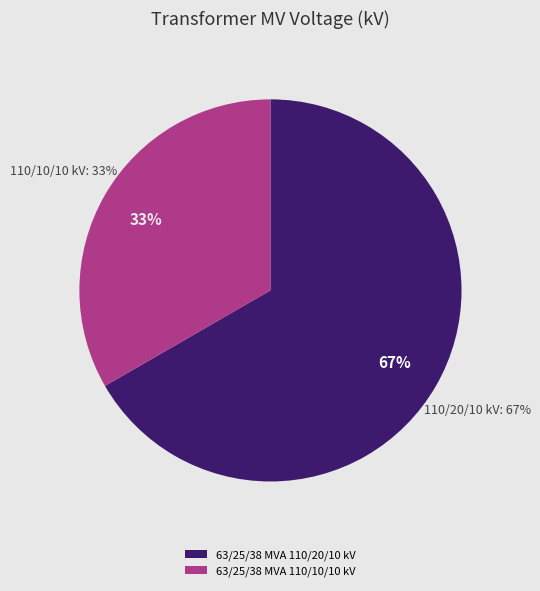

What percentage is NOT represented by 63/25/38 MVA 110/10/10 kV?

66.7%